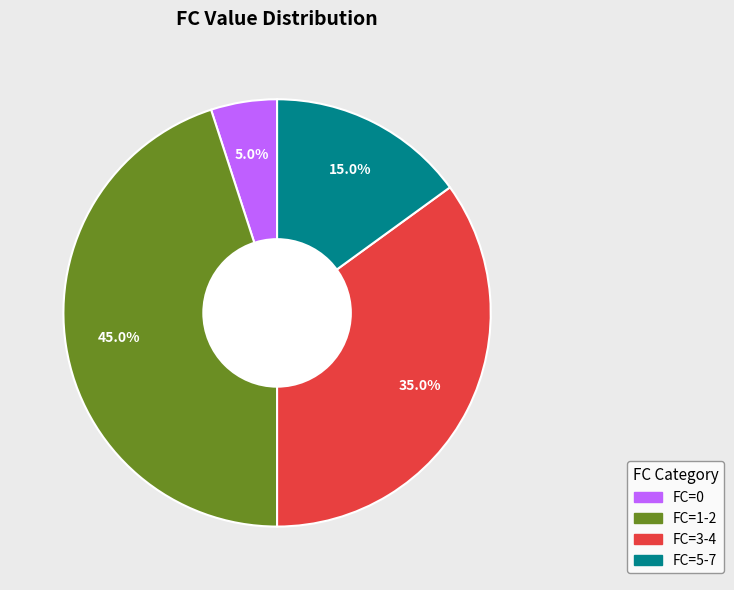

How many segments does this pie chart have?

4